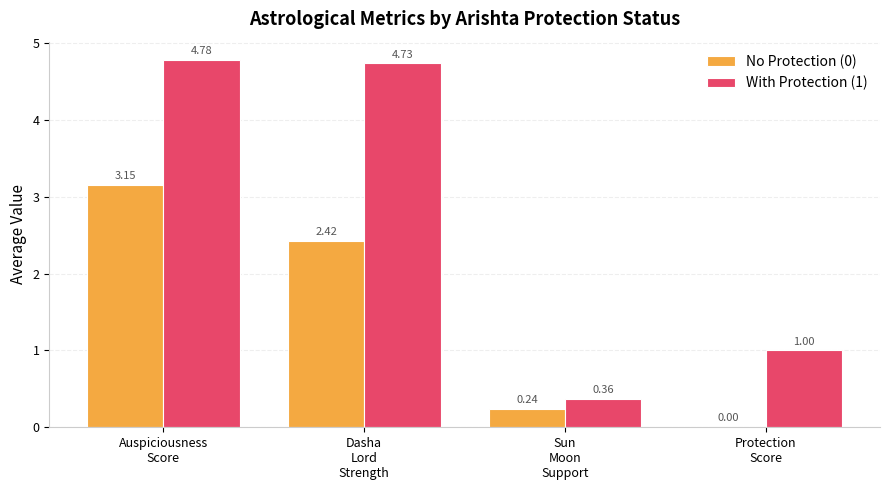

Which series has the widest spread of values?

With Protection (1)